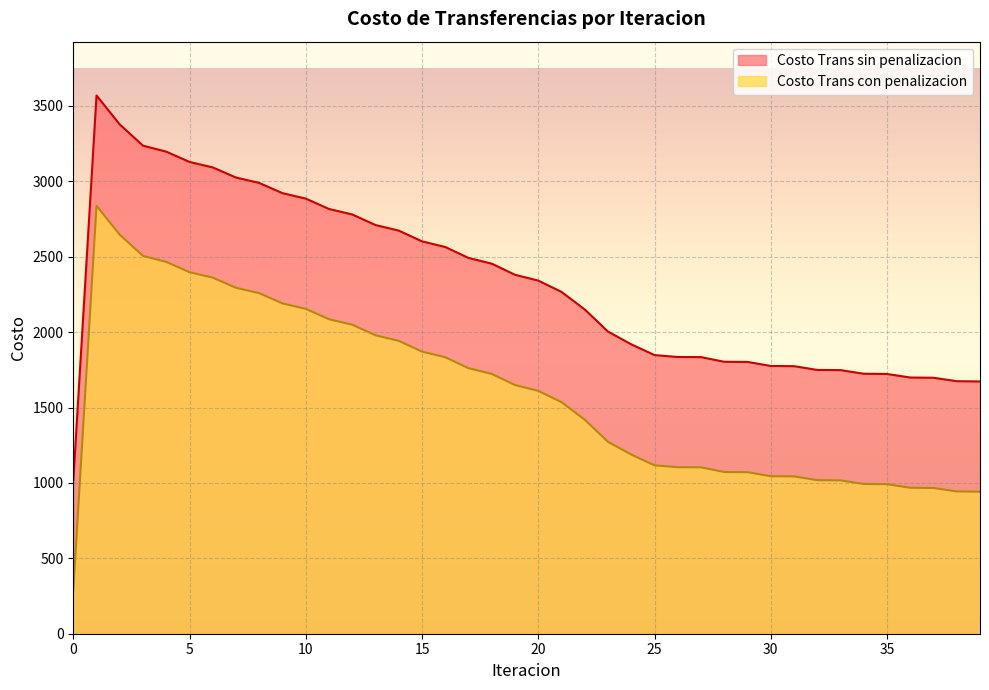

At how many categories does at least one series exceed 2542?

16